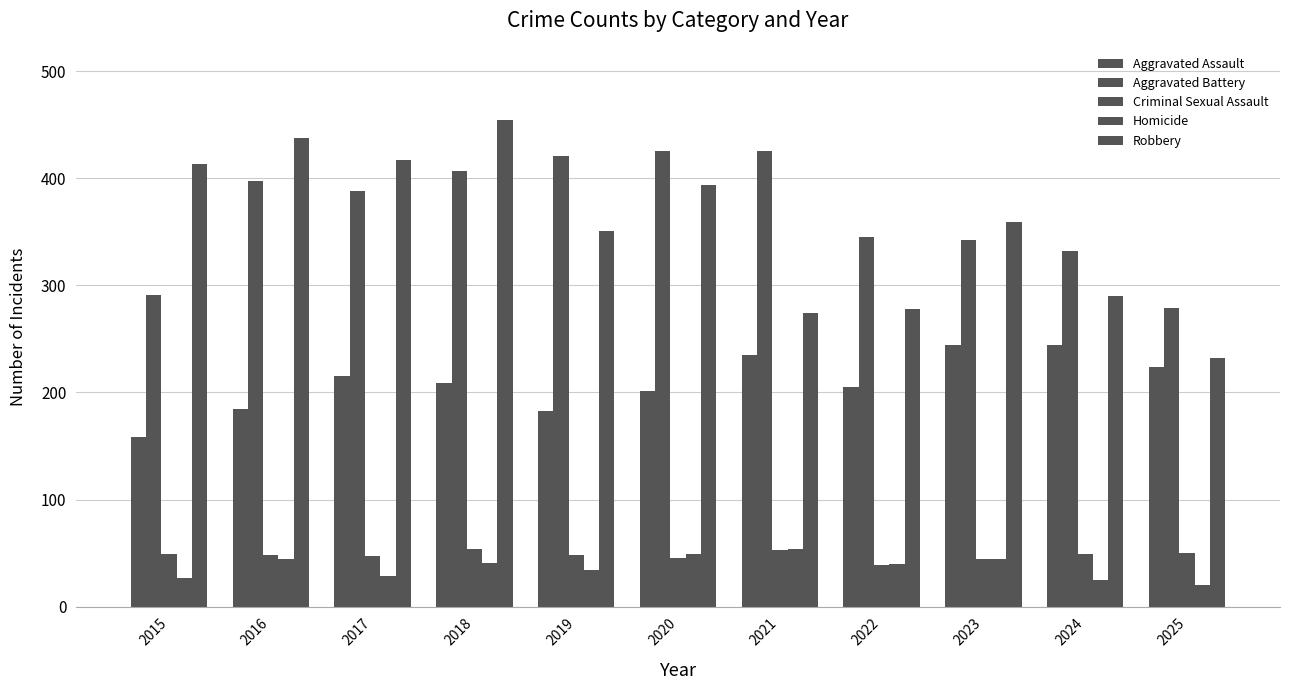

At which label does Aggravated Battery reach its peak?

2020